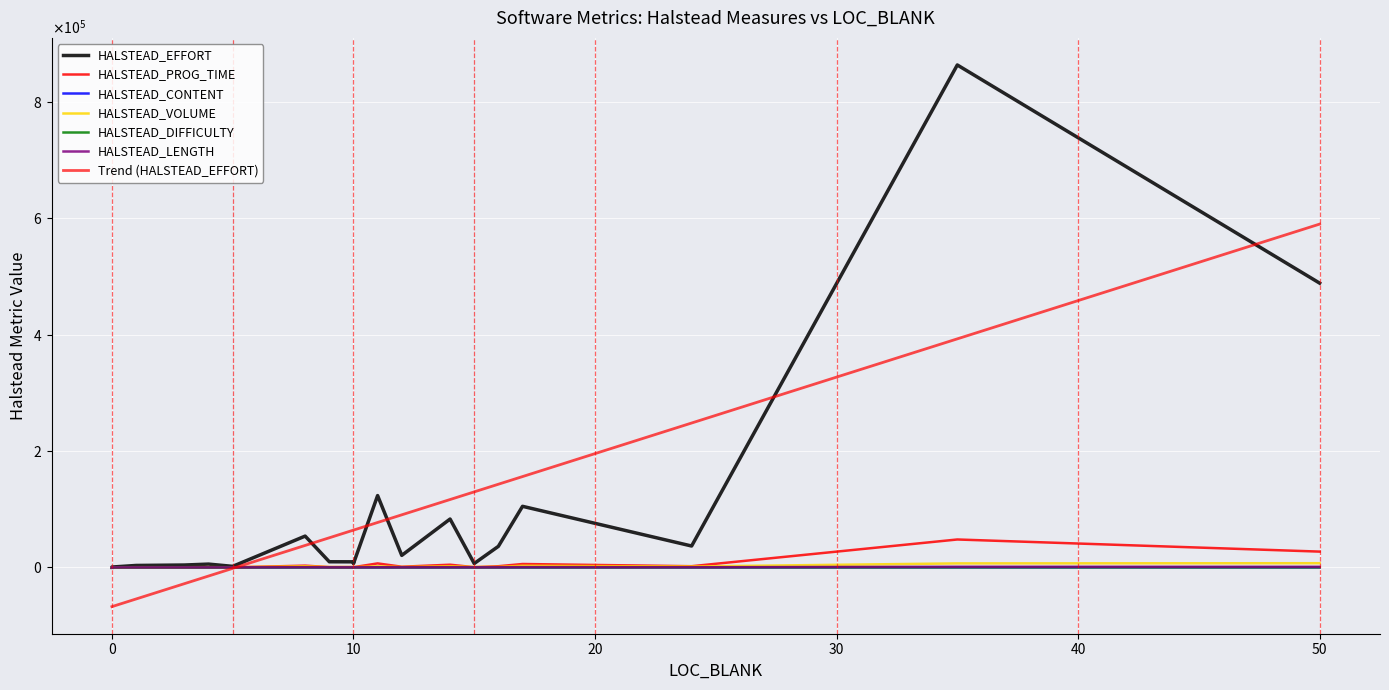

How many lines are shown in the chart?

6